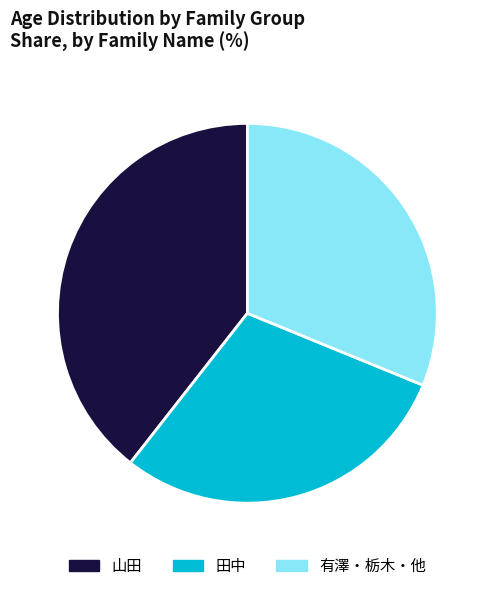

What is the ratio of the value at 有澤・栃木・他 to the value at 田中?

1.1